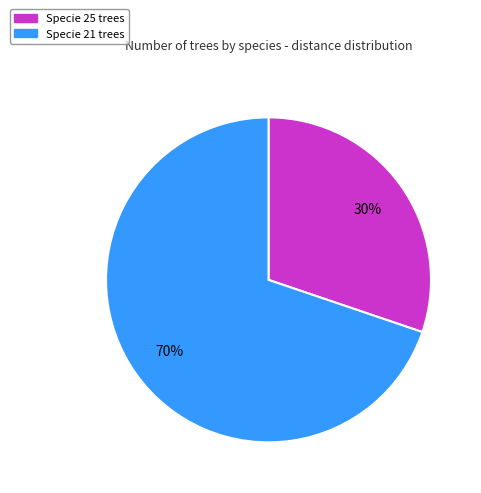

To the nearest percent, what is the difference between the largest and smallest slice percentages?

40%